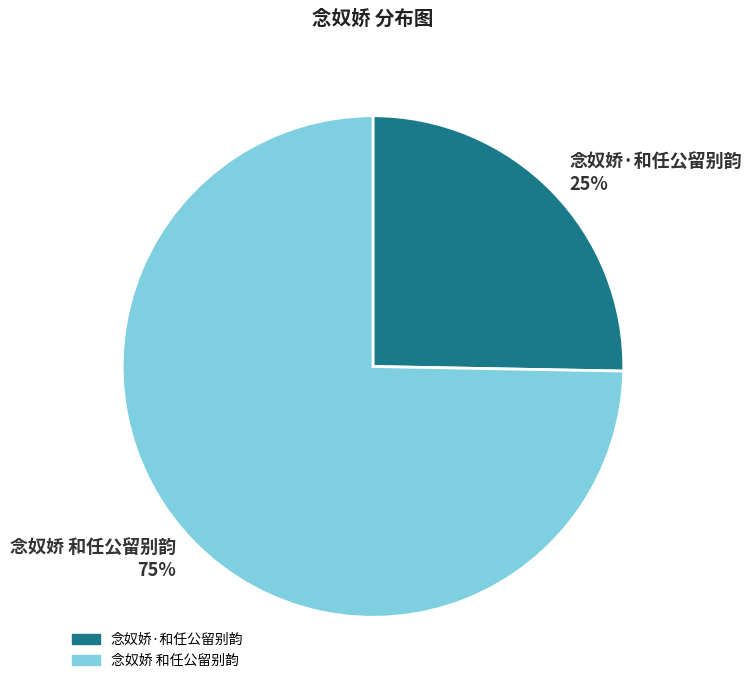

To the nearest percent, what is the combined percentage of 念奴娇 和任公留别韵 and 念奴娇·和任公留别韵?

100%